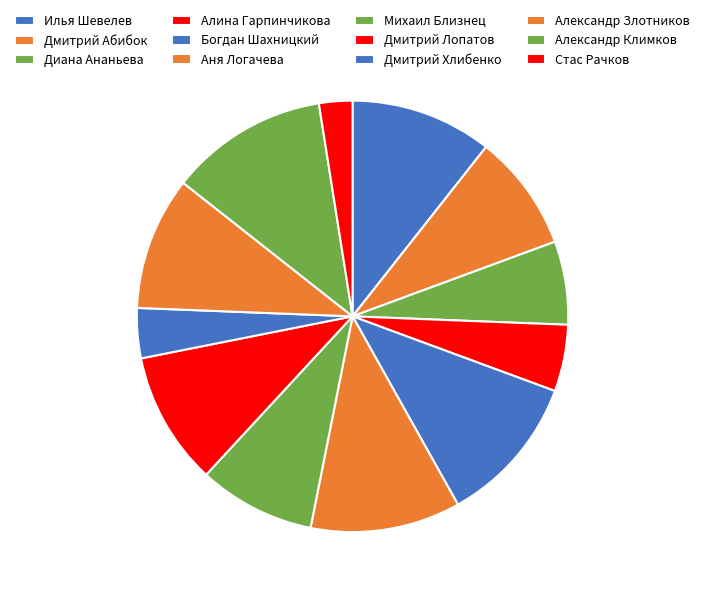

Do Богдан Шахницкий and Дмитрий Лопатов together represent more than half of the pie?

No